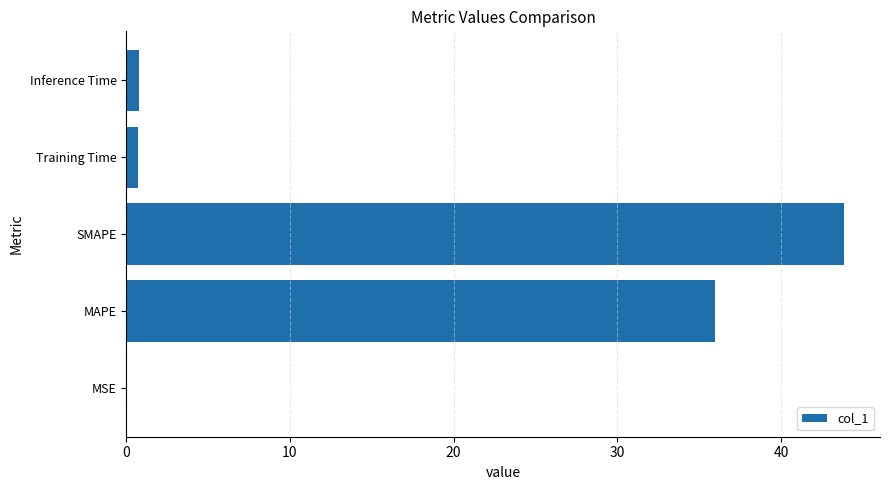

The chart shows a value of 0.0 at MSE. True or false?

True